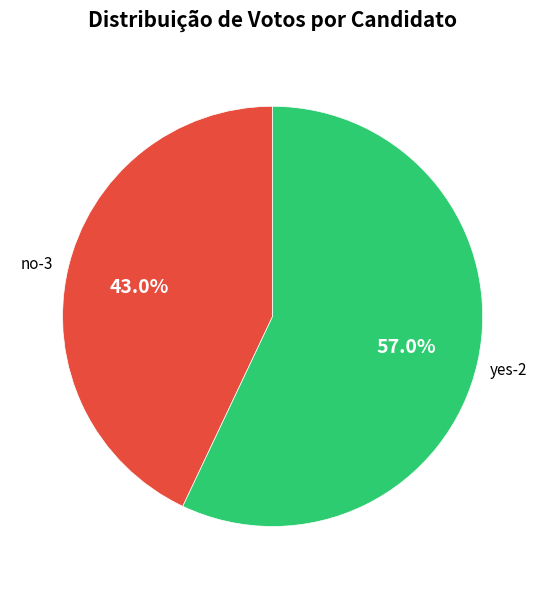

Does any single category account for the majority?

Yes